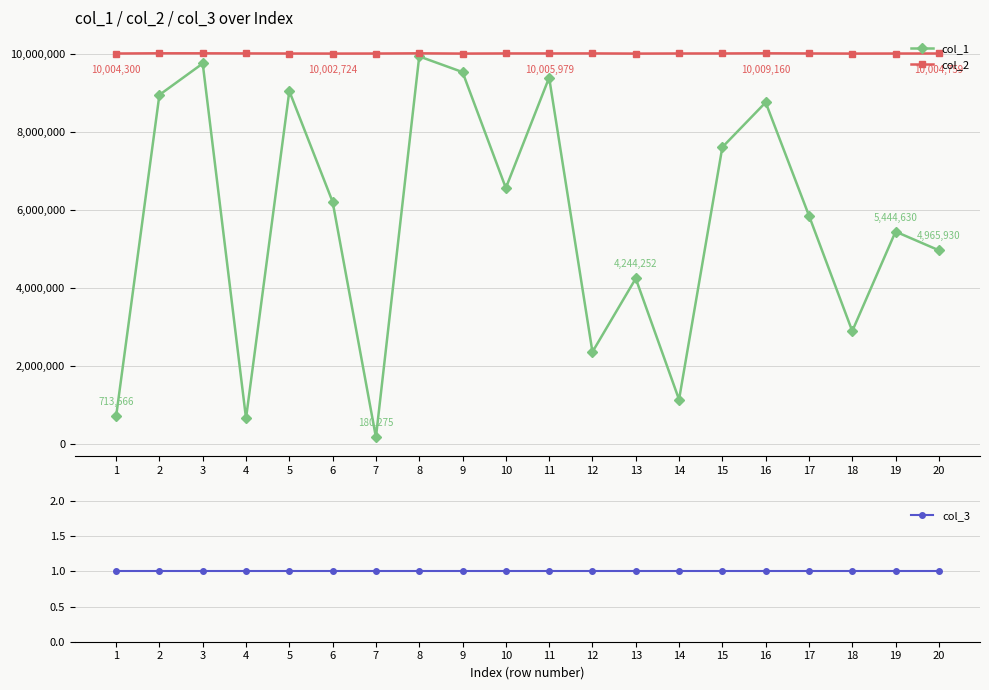

Which series changed the most between 2 and 8?

col_1